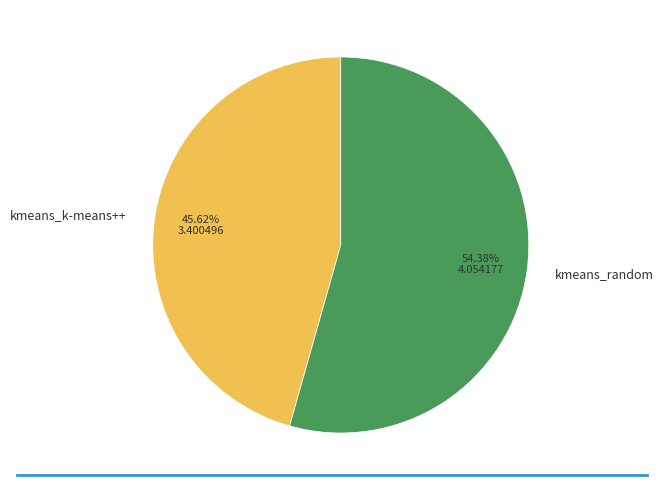

The kmeans_k-means++ slice represents 38% of the pie. True or false?

False